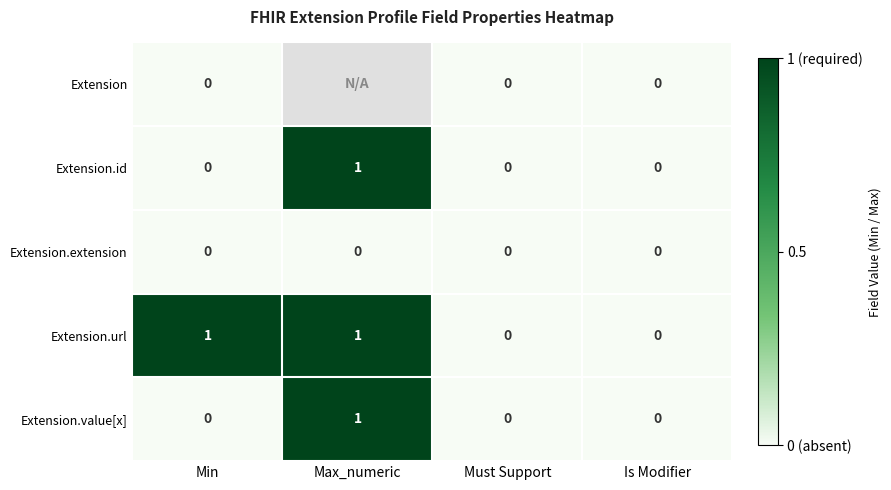

Is the value of Extension.extension at Must Support greater than the value of Extension.url at Max_numeric?

No